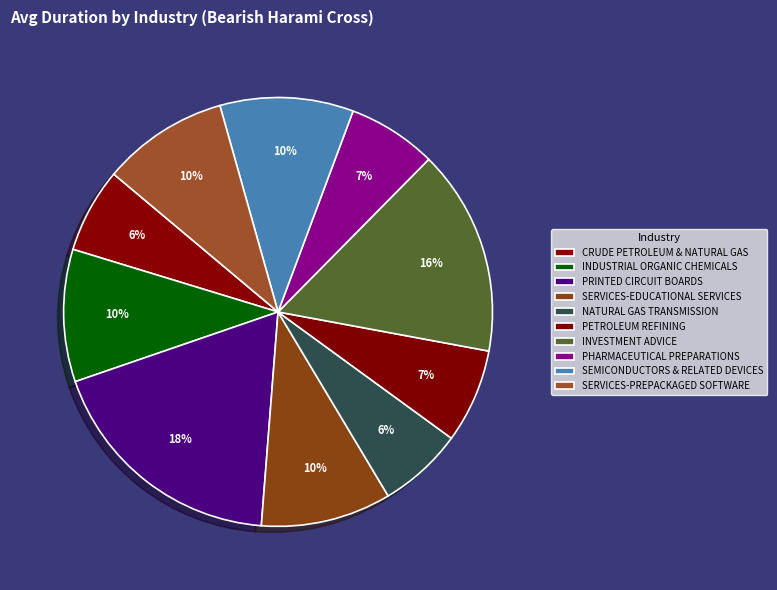

Is it true that SERVICES-EDUCATIONAL SERVICES is 10% of the pie?

True